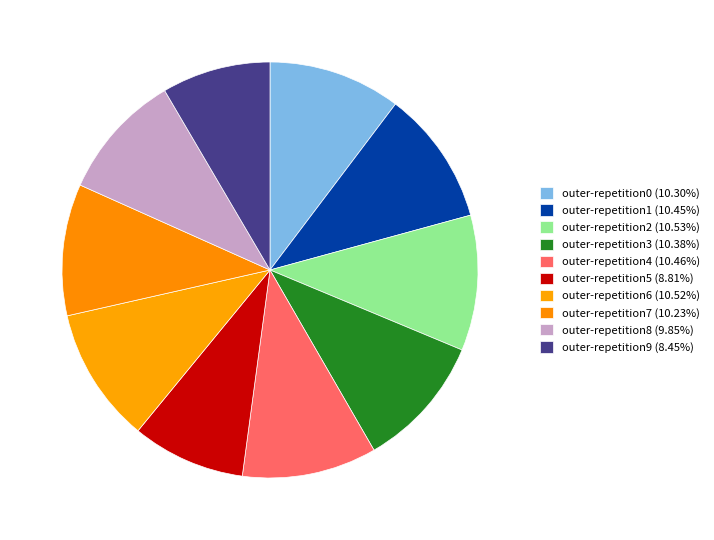

How many segments does this pie chart have?

10